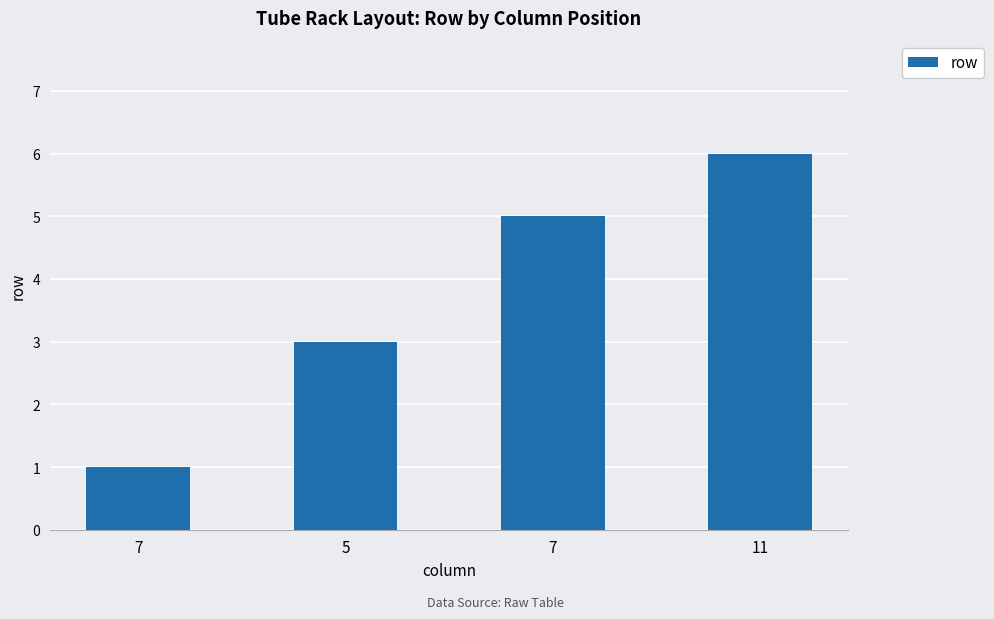

The value at 7 is 7. True or false?

False